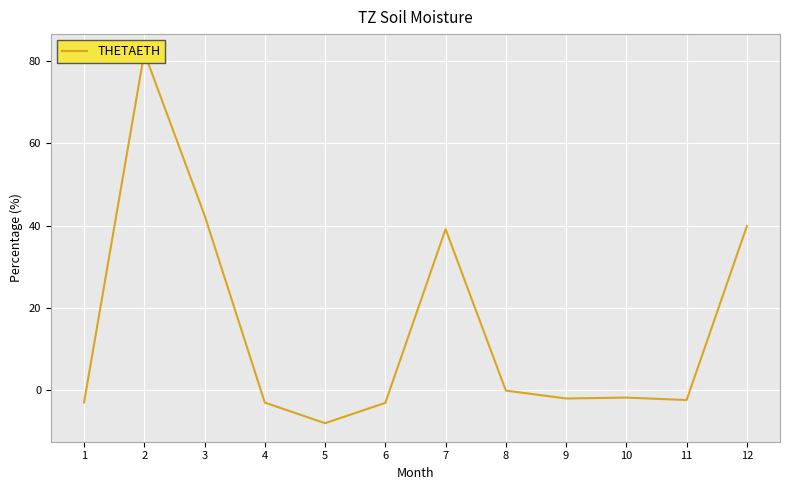

At which category does the data reach its first local peak?

2